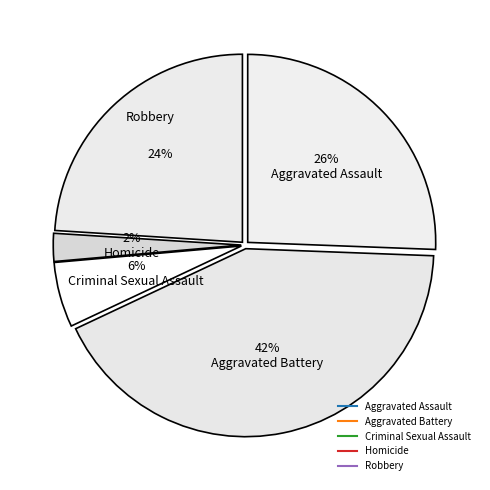

Which has a higher value, Robbery or Homicide?

Robbery